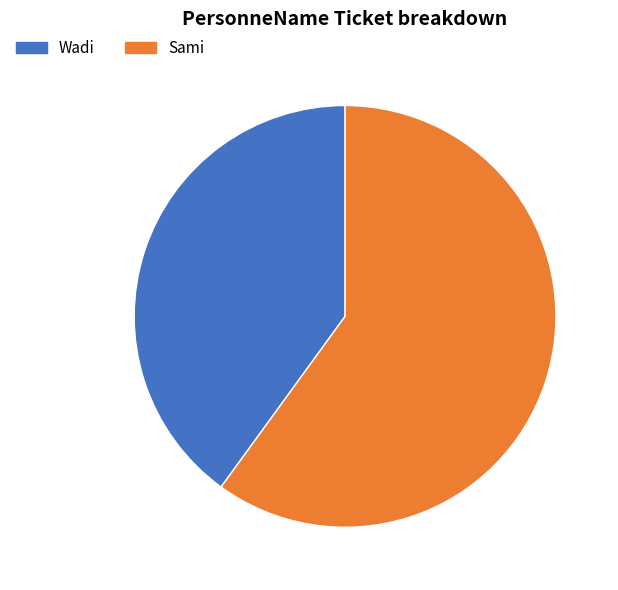

Rank the categories by value from highest to lowest.

Sami, Wadi